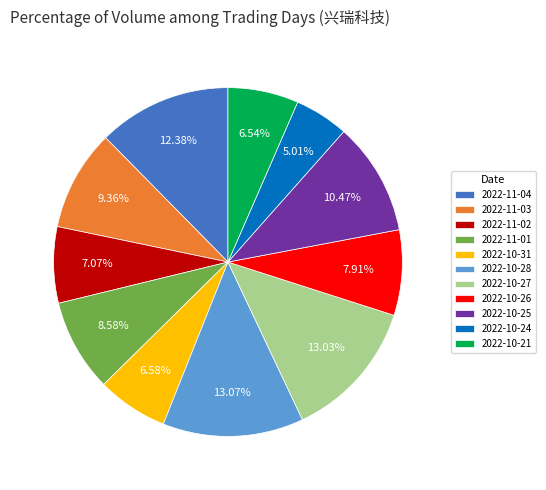

What percentage is the 2022-11-04 slice, to the nearest percent?

12%